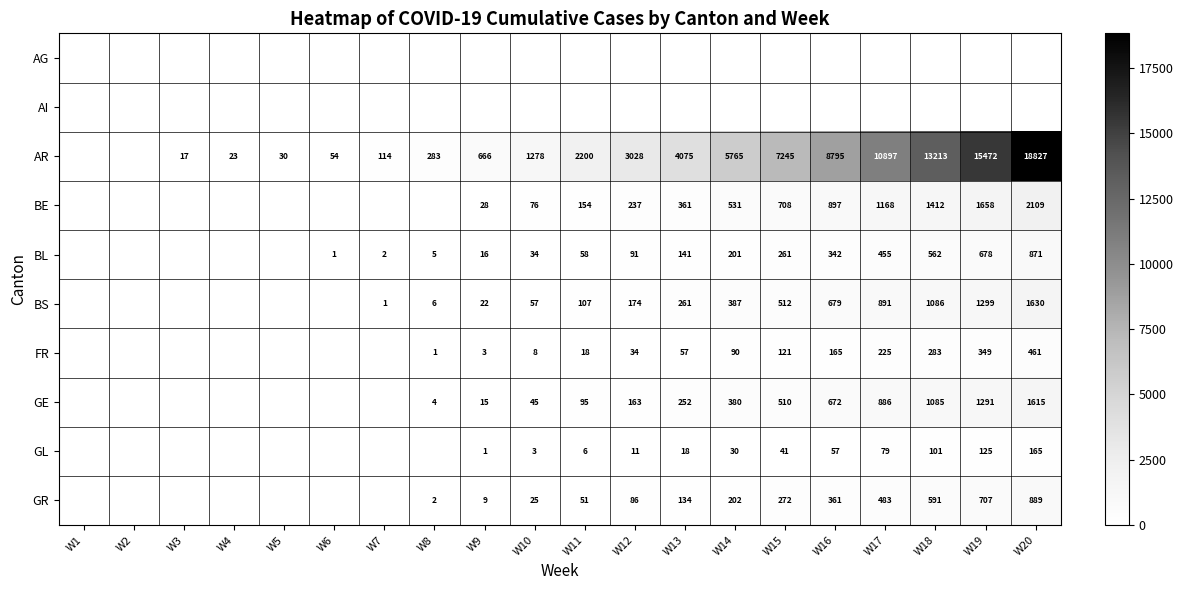

What is the sum of the AR values at W4 and W15?

7268